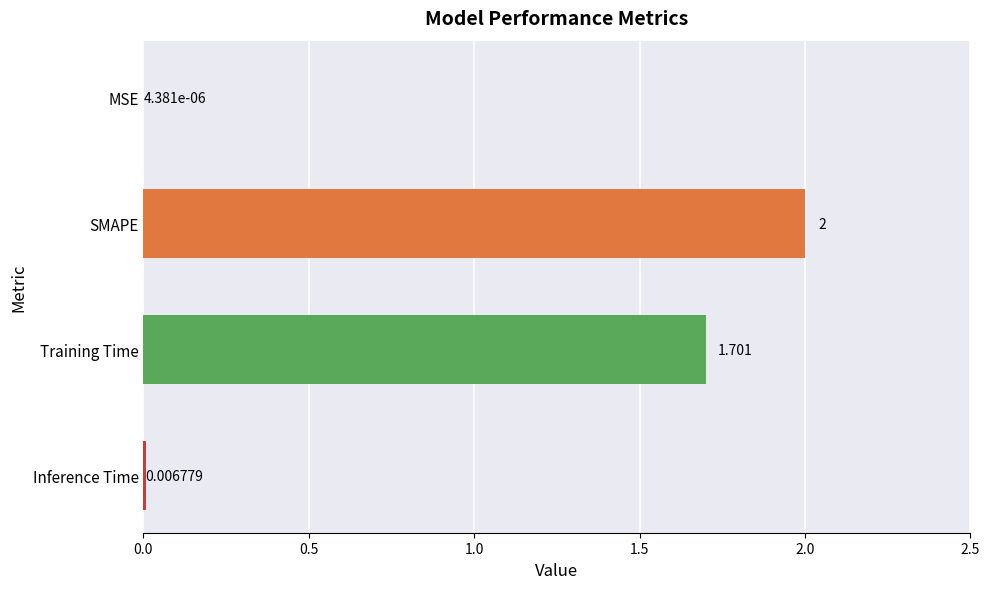

Which has a higher value, MSE or Training Time?

Training Time